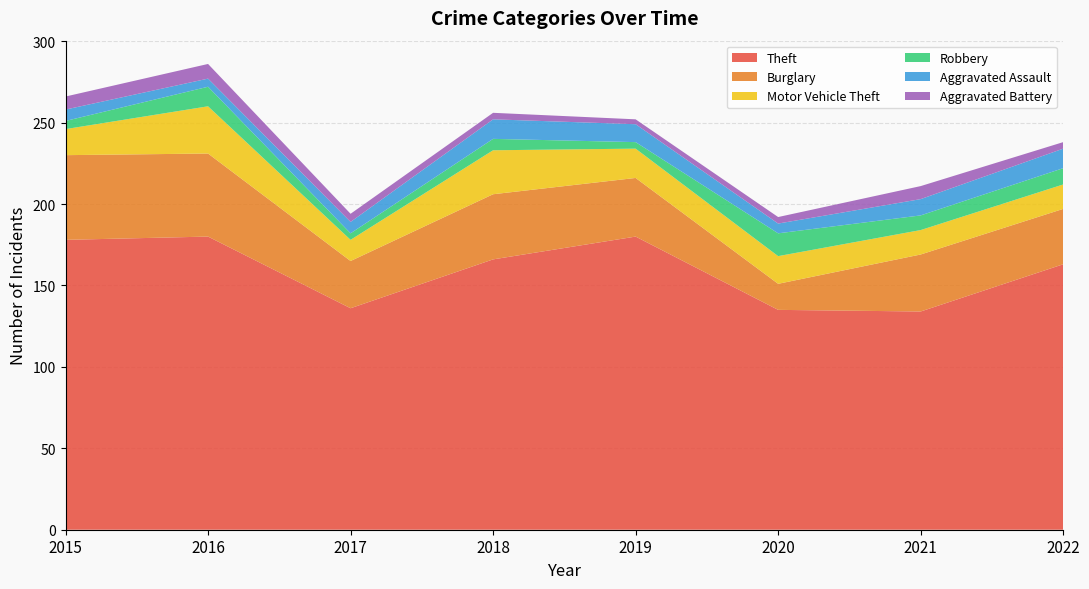

Reading left to right, extract all data points from this chart.

Theft: 178	180	136	166	180	135	134	163
Burglary: 52	51	29	40	36	16	35	34
Motor Vehicle Theft: 16	29	13	27	18	17	15	15
Robbery: 5	12	4	7	4	14	9	10
Aggravated Assault: 7	5	7	12	11	6	10	12
Aggravated Battery: 8	9	5	4	3	4	8	4